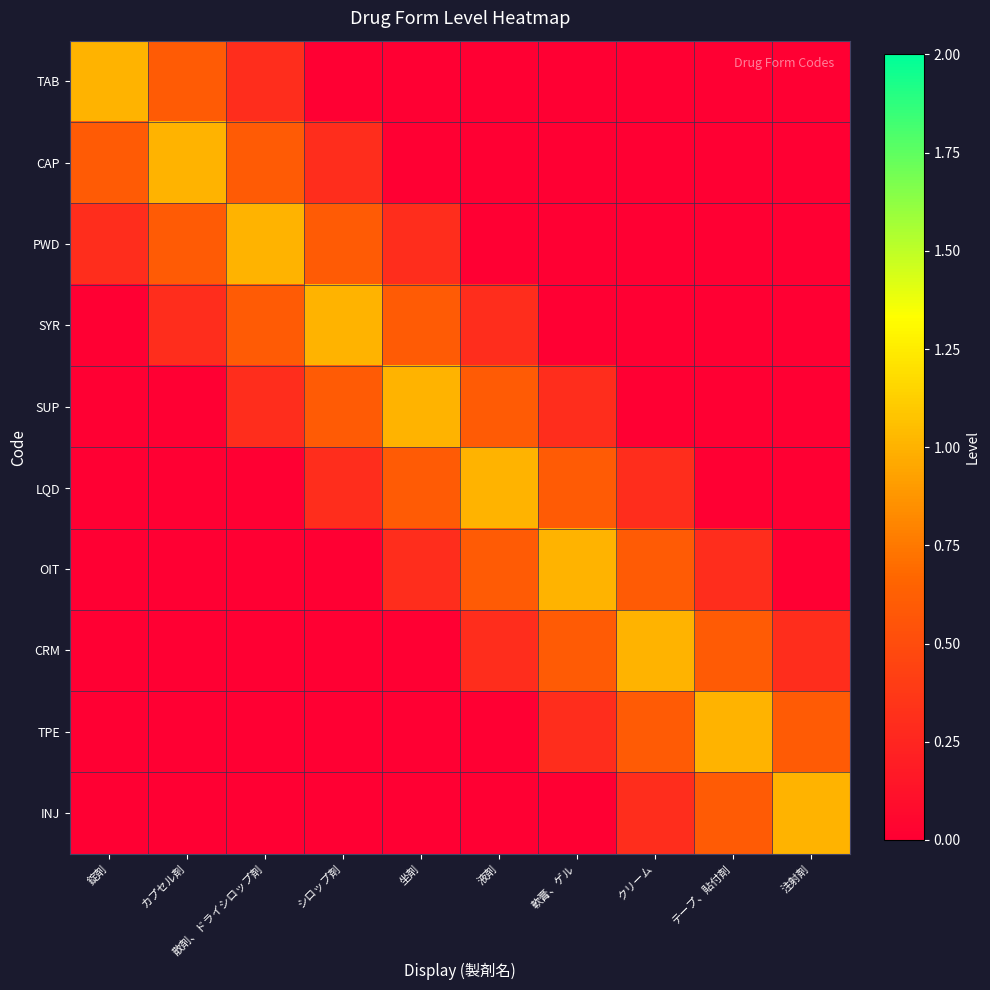

List the series in order of their peak value, highest first.

TAB, CAP, PWD, SYR, SUP, LQD, OIT, CRM, TPE, INJ